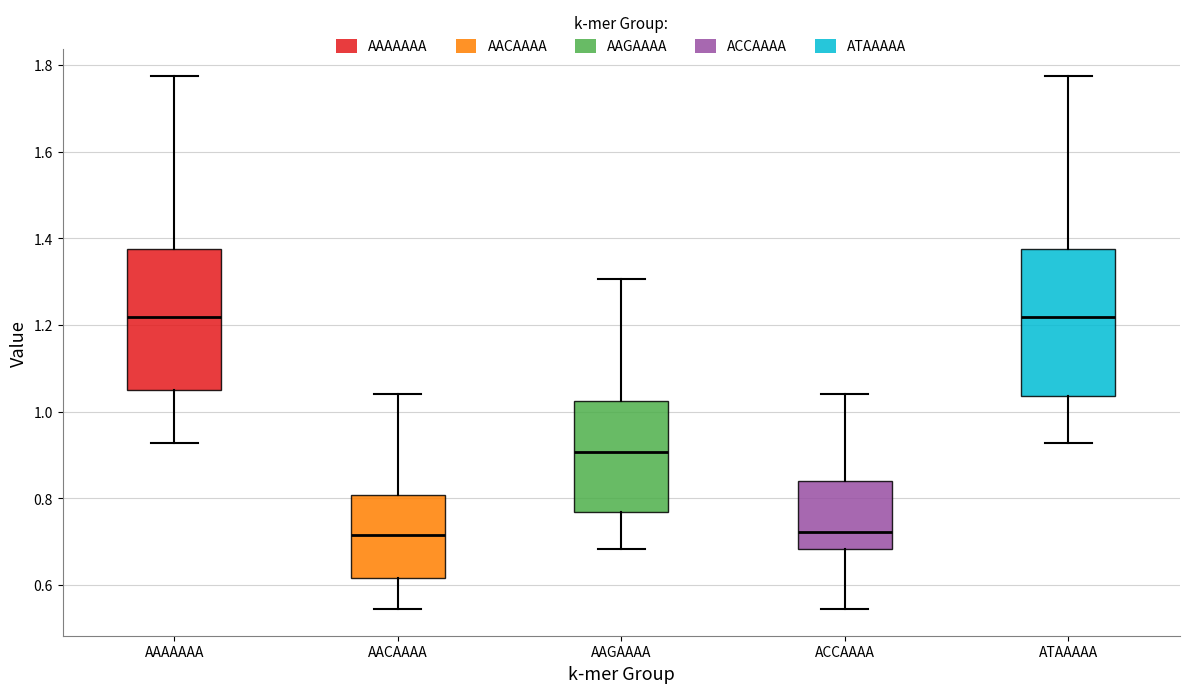

Reading left to right, read every box against the y-axis: the position of its median line, the range the box covers, and the ends of its whiskers. The values are not printed on the chart, so give them approximately, as read against the axis.

AAAAAAA: median 1.22, box 1.04 to 1.38, whiskers 0.92 to 1.78
AACAAAA: median 0.72, box 0.62 to 0.80, whiskers 0.54 to 1.04
AAGAAAA: median 0.90, box 0.76 to 1.02, whiskers 0.68 to 1.30
ACCAAAA: median 0.72, box 0.68 to 0.84, whiskers 0.54 to 1.04
ATAAAAA: median 1.22, box 1.04 to 1.38, whiskers 0.92 to 1.78